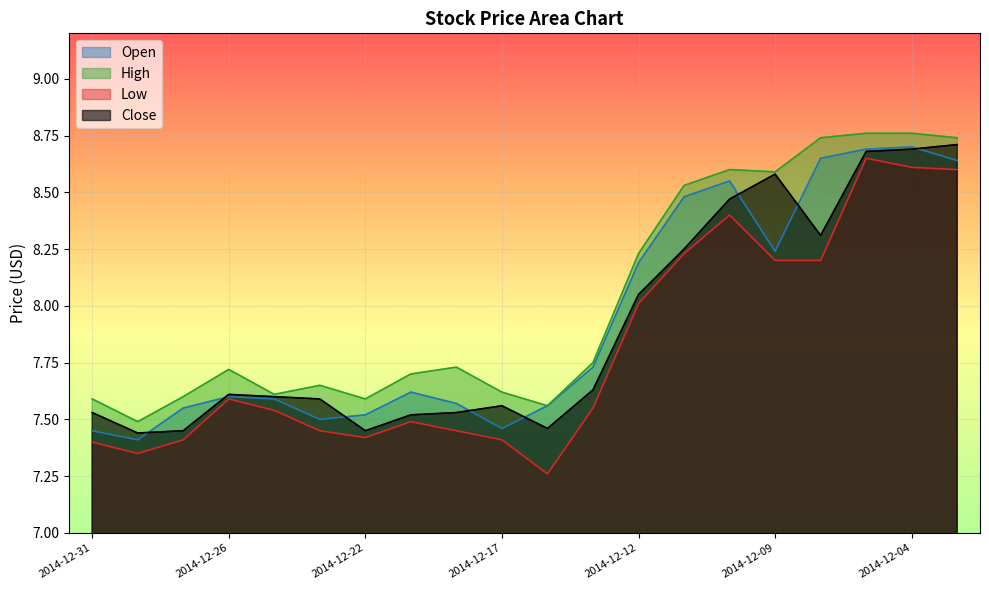

The value of High at 2014-12-08 is 8.7. True or false?

True